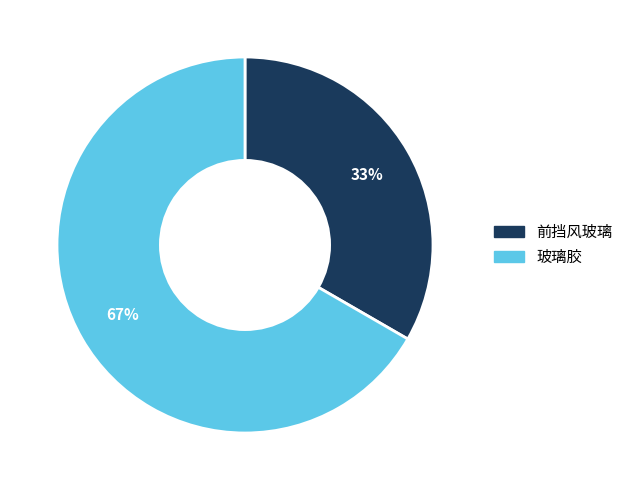

Does any single category account for the majority?

Yes